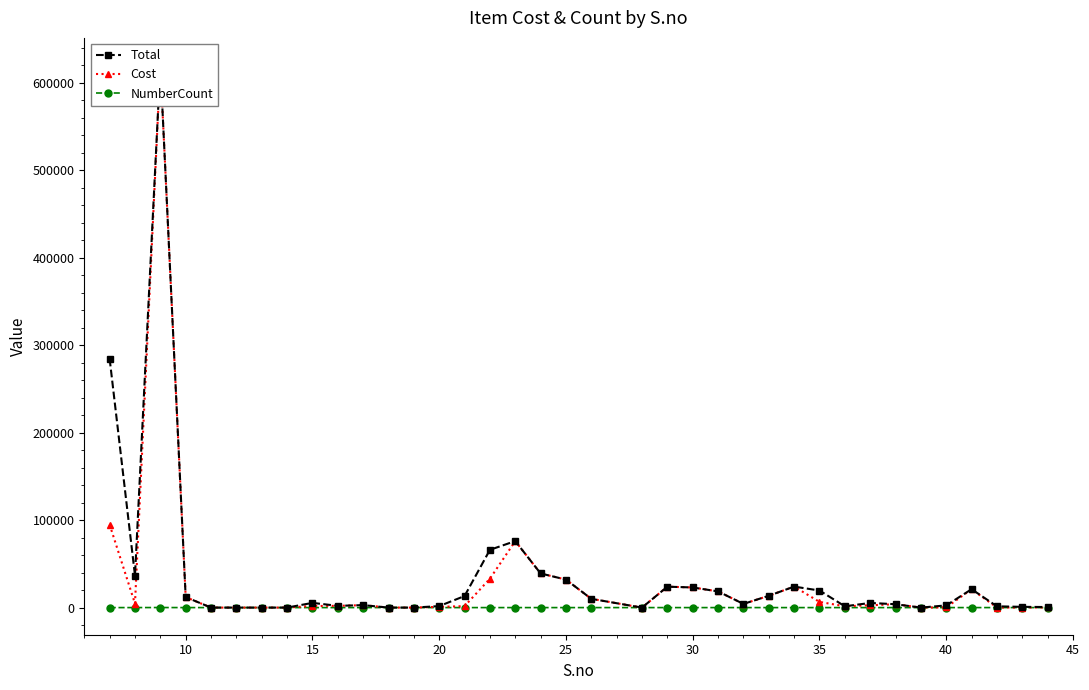

How many data points in Cost are less than 2800?

18